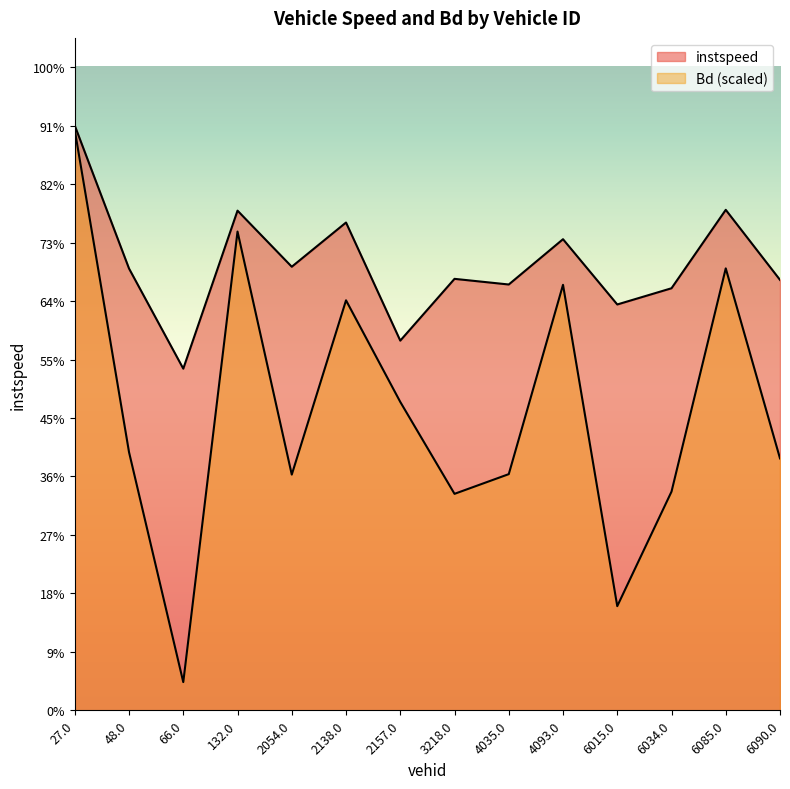

How many values in the instspeed series exceed 12?

9